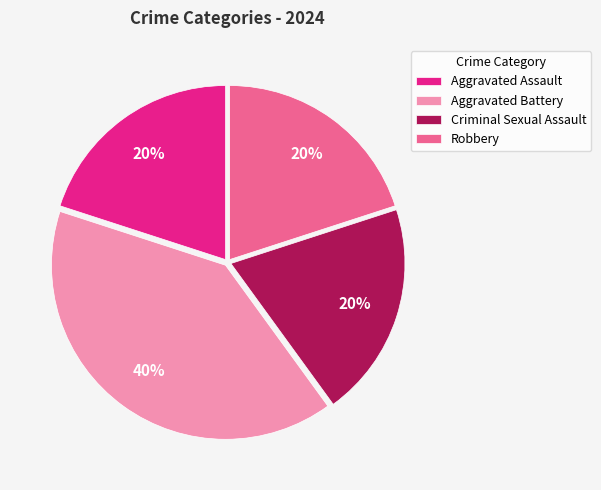

Is there a majority slice in this chart?

No